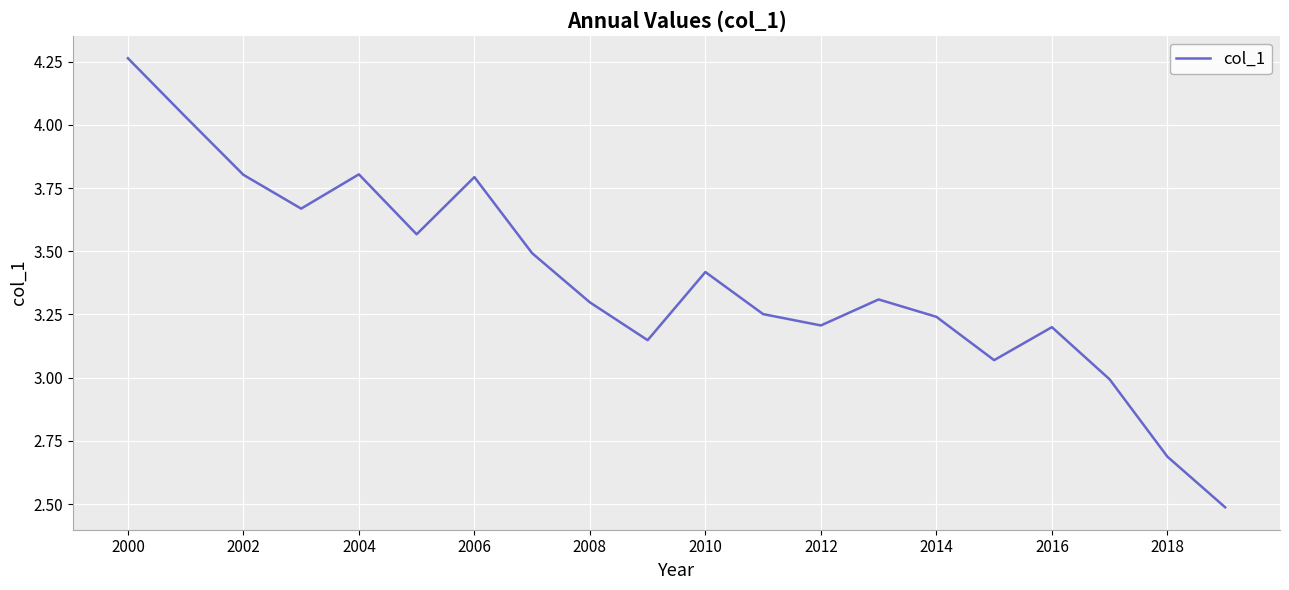

What is the minimum value shown in the chart?

2.5